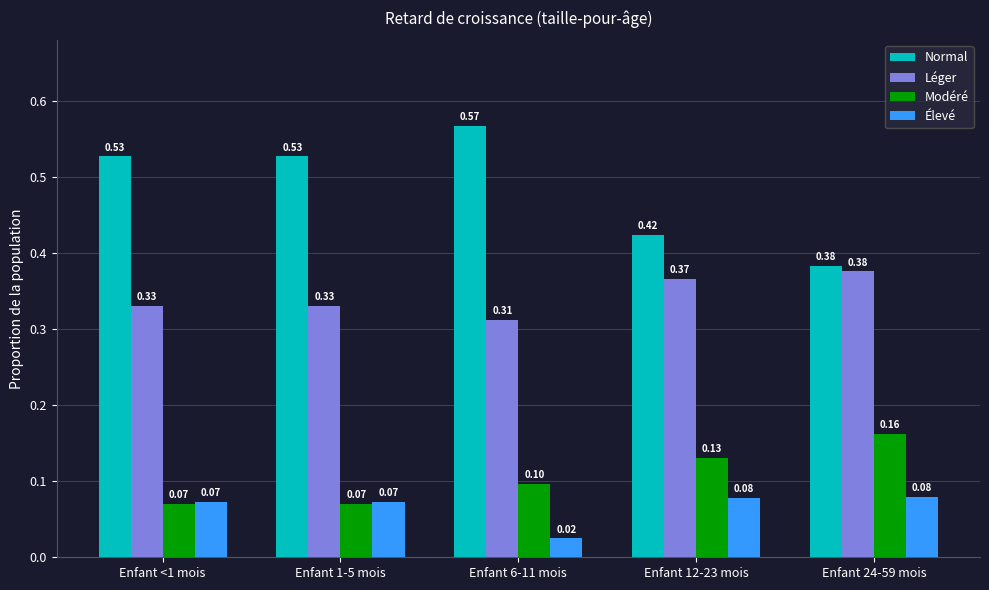

Which series has the widest spread of values?

Normal